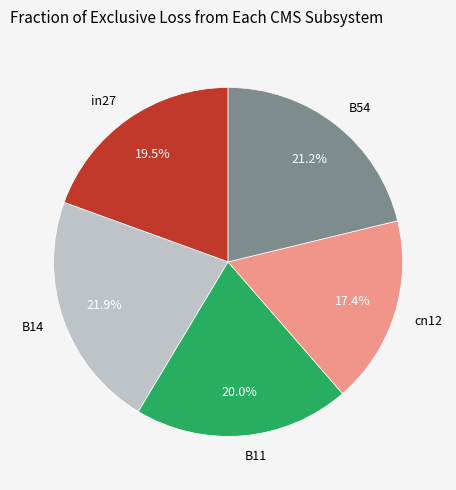

Which category has the biggest portion of the pie?

B14